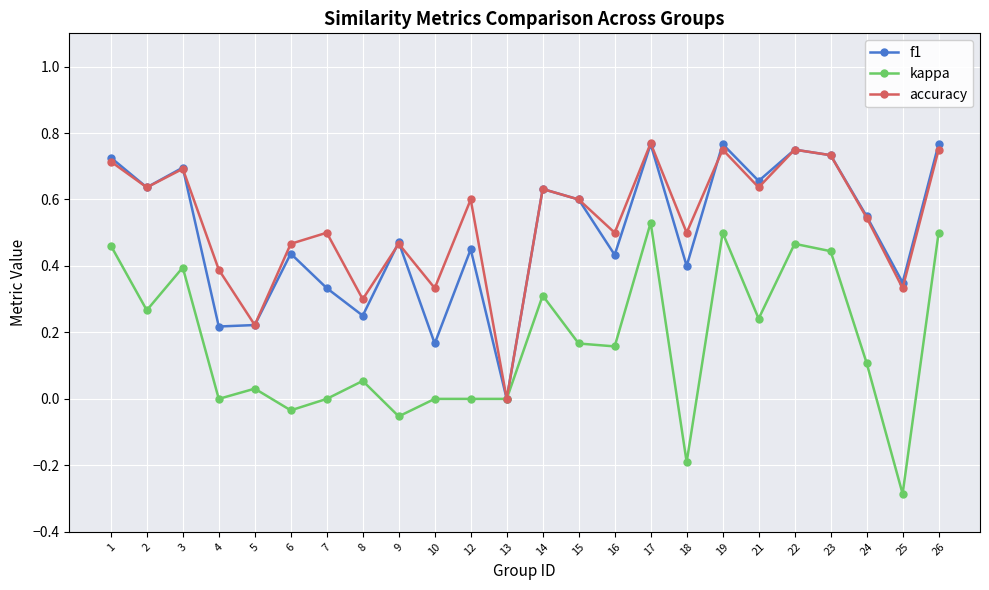

How many lines are shown in the chart?

3